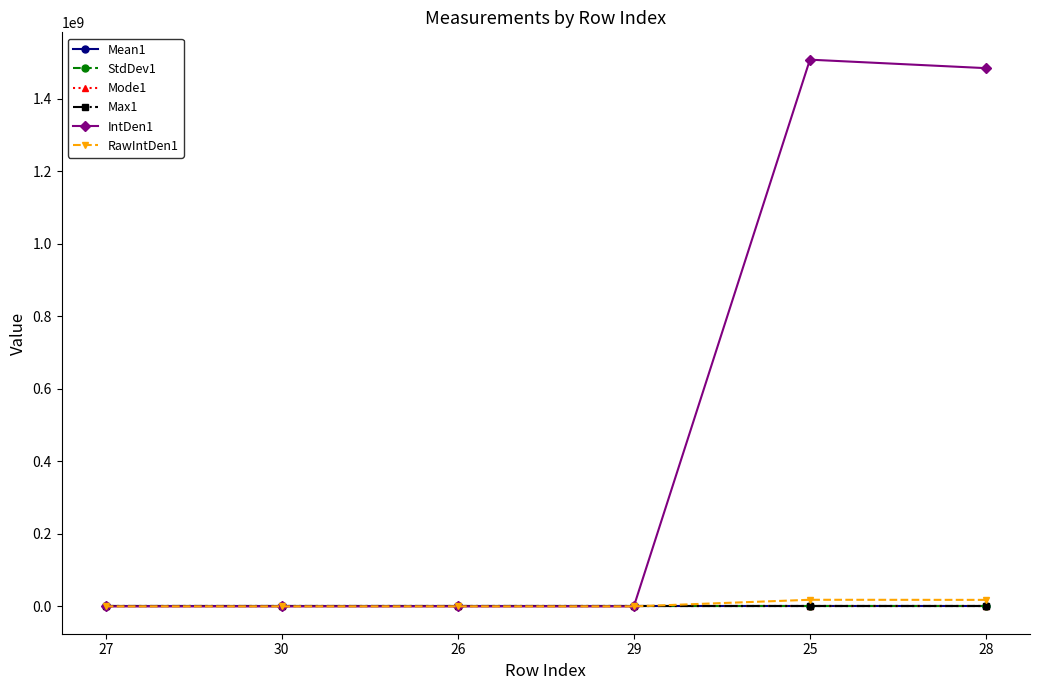

What is the label of the 5th point from the right?

30